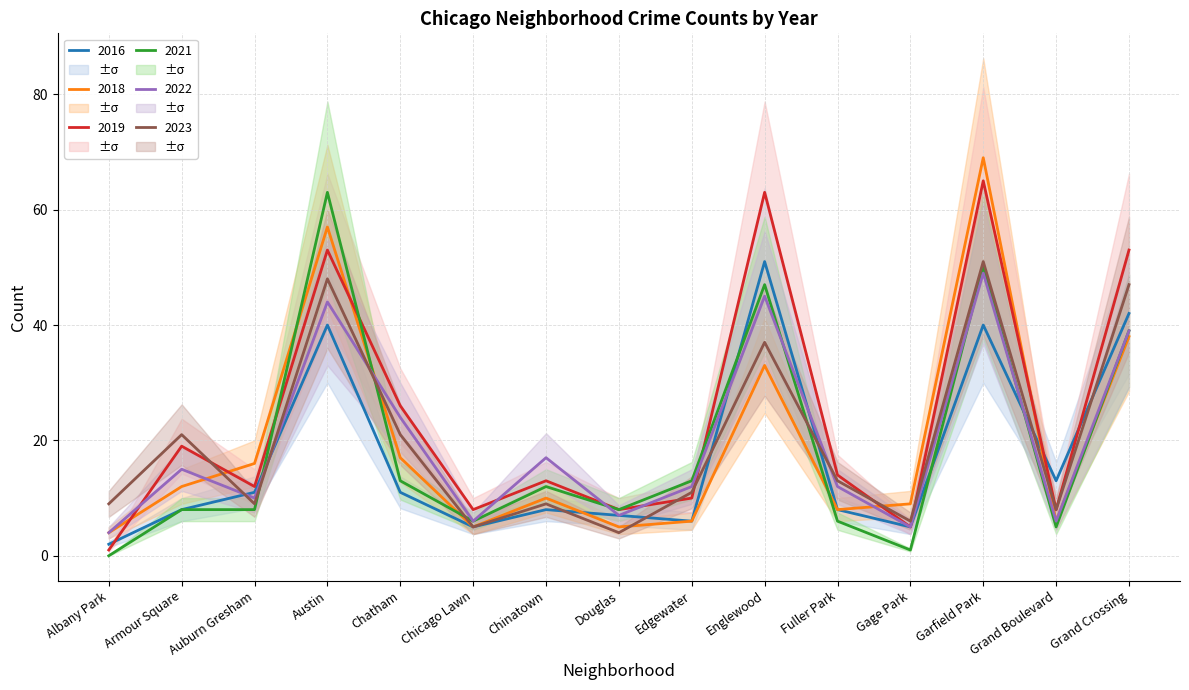

Which category has the highest value across all series?

Garfield Park